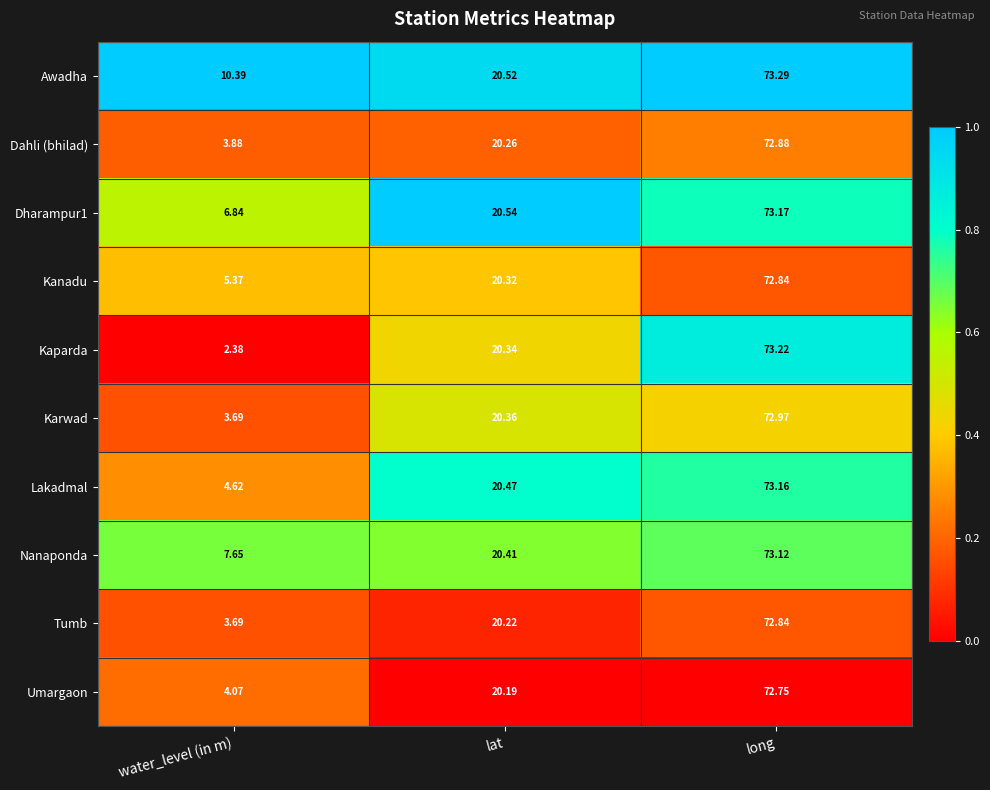

Where is Dahli (bhilad) nearest to the value 38?

lat